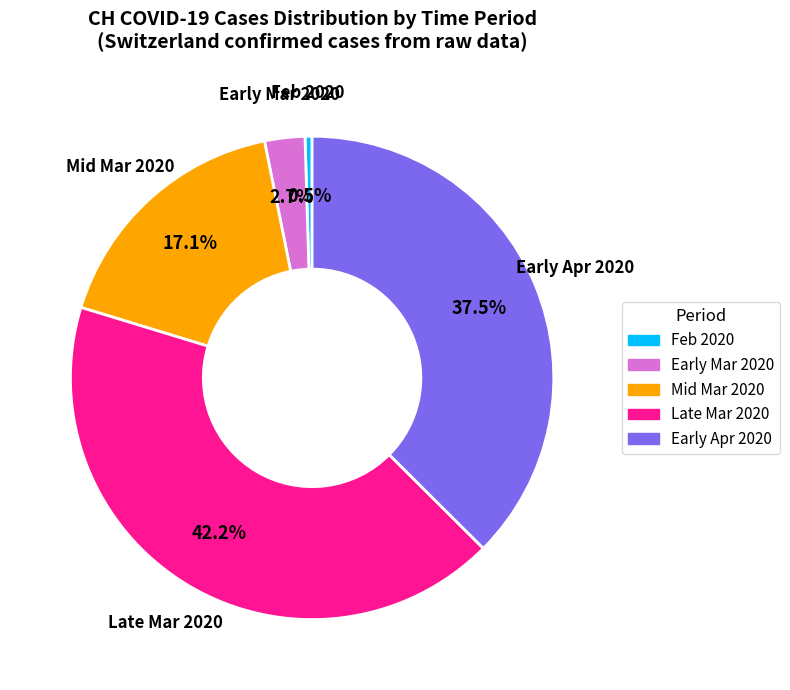

What is the largest slice in the pie chart?

Late Mar 2020